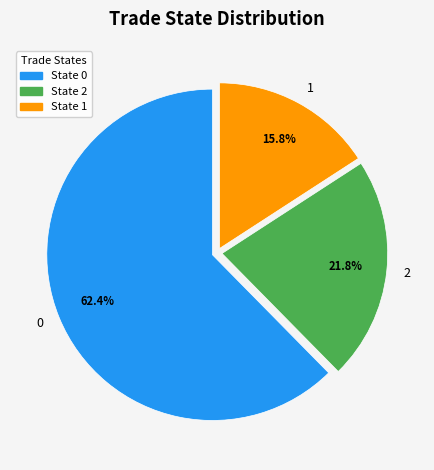

Is it true that 0 is 47% of the pie?

False